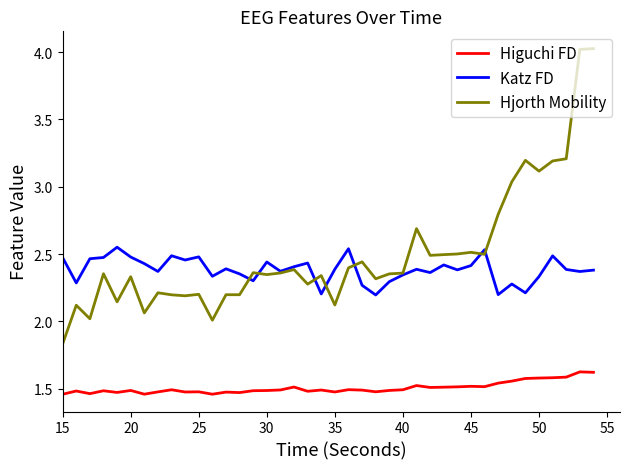

What is the maximum value shown in the chart?

4.0